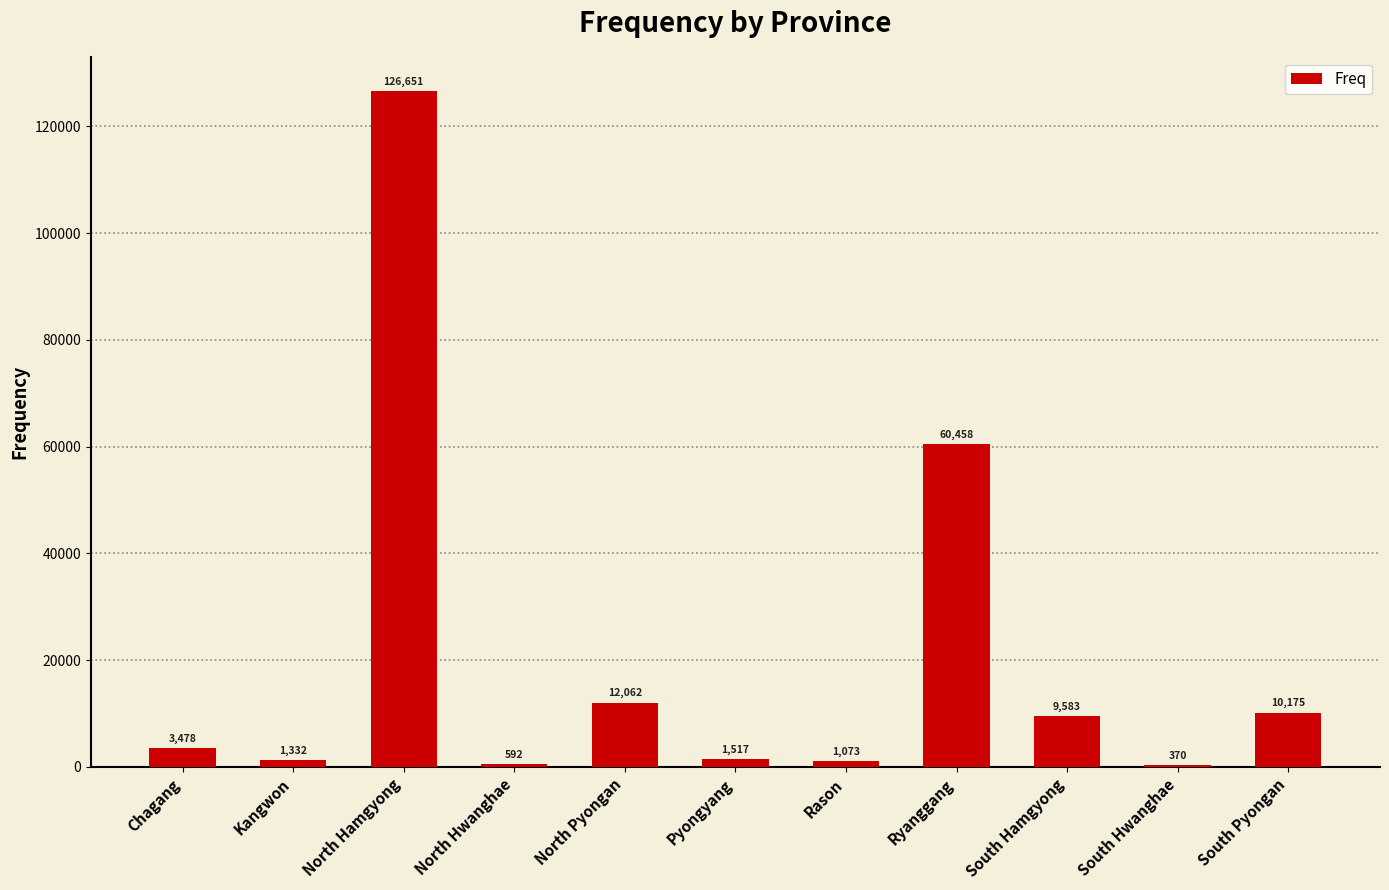

Which has a higher value, Ryanggang or Pyongyang?

Ryanggang